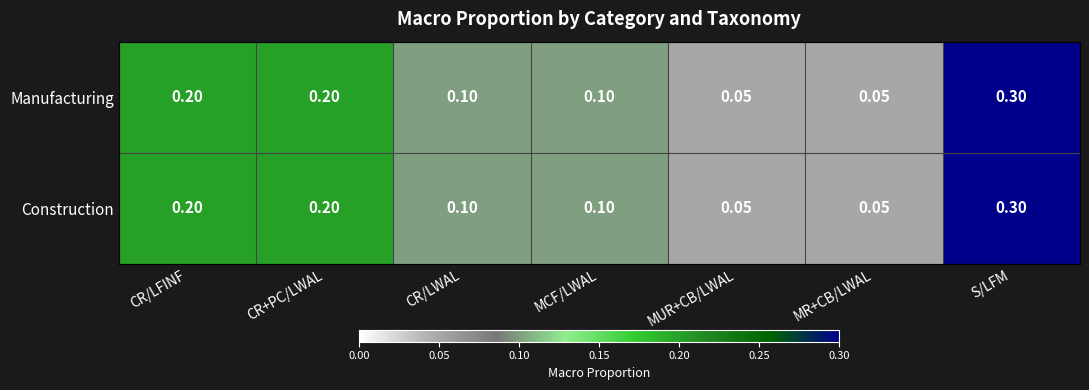

At which label does Construction reach its peak?

S/LFM